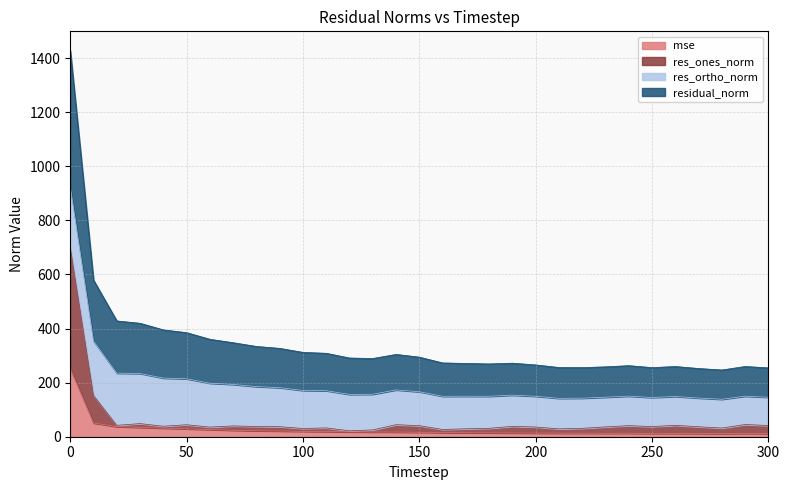

Which series changed the most between 210 and 230?

res_ones_norm